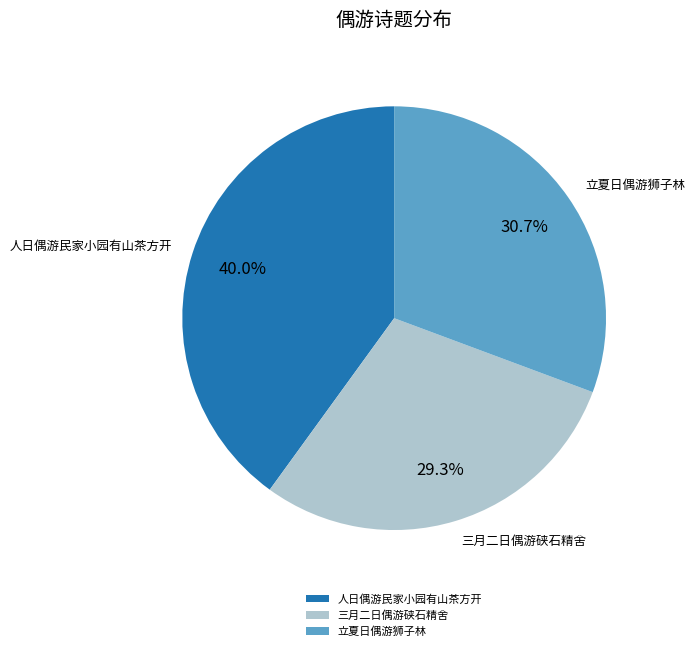

Approximately how many times larger is the value at 人日偶游民家小园有山茶方开 compared to 三月二日偶游硖石精舍?

1.4